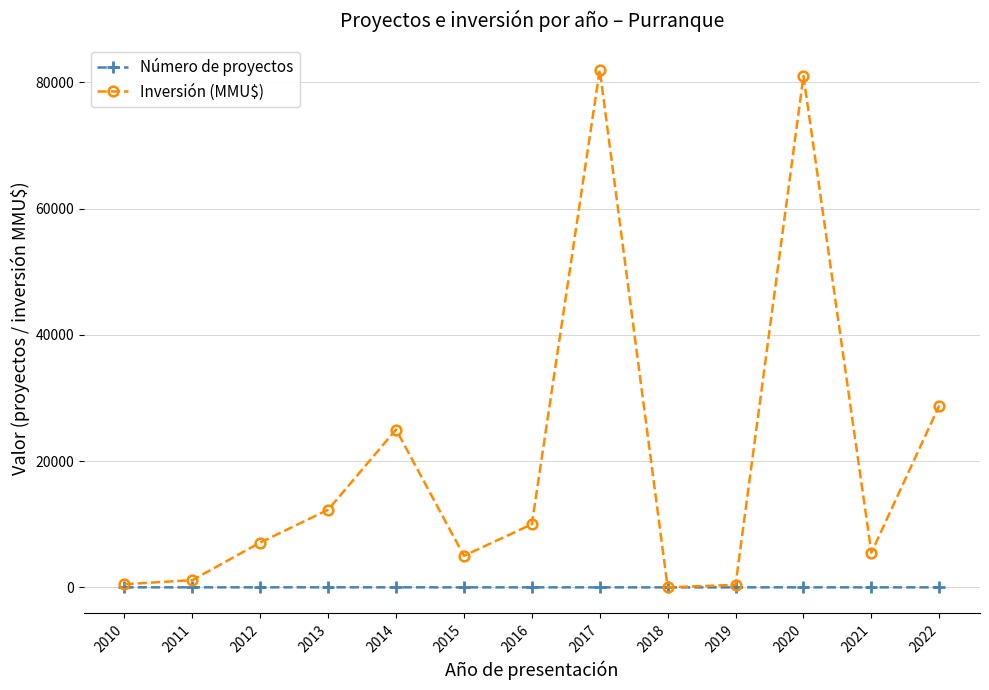

Which series has the largest total across all categories?

Inversión (MMU$)